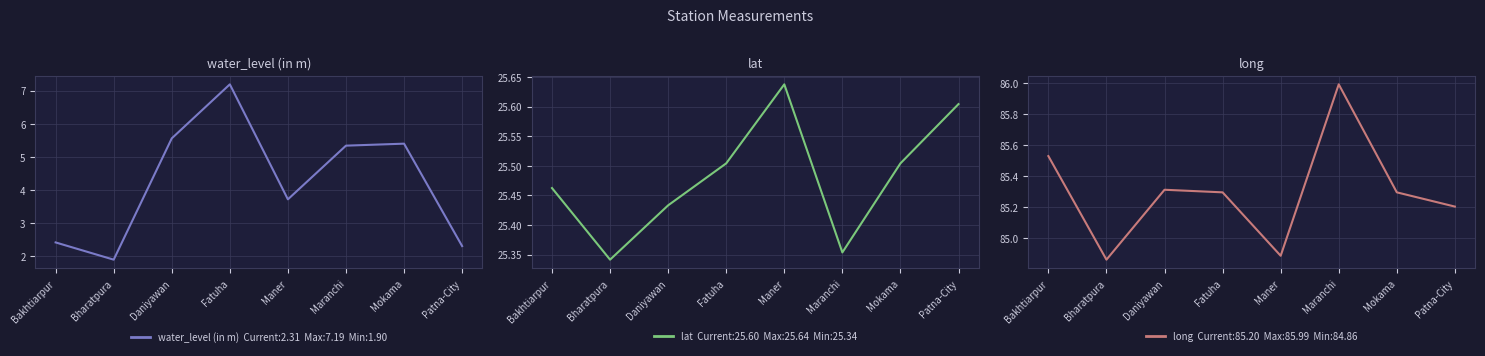

Reading left to right, extract all data points from this chart.

water_level (in m): Bakhtiarpur=2.4	Bharatpura=1.9	Daniyawan=5.6	Fatuha=7.2	Maner=3.7	Maranchi=5.3	Mokama=5.4	Patna-City=2.3
lat: Bakhtiarpur=25.5	Bharatpura=25.3	Daniyawan=25.4	Fatuha=25.5	Maner=25.6	Maranchi=25.4	Mokama=25.5	Patna-City=25.6
long: Bakhtiarpur=85.5	Bharatpura=84.9	Daniyawan=85.3	Fatuha=85.3	Maner=84.9	Maranchi=86.0	Mokama=85.3	Patna-City=85.2